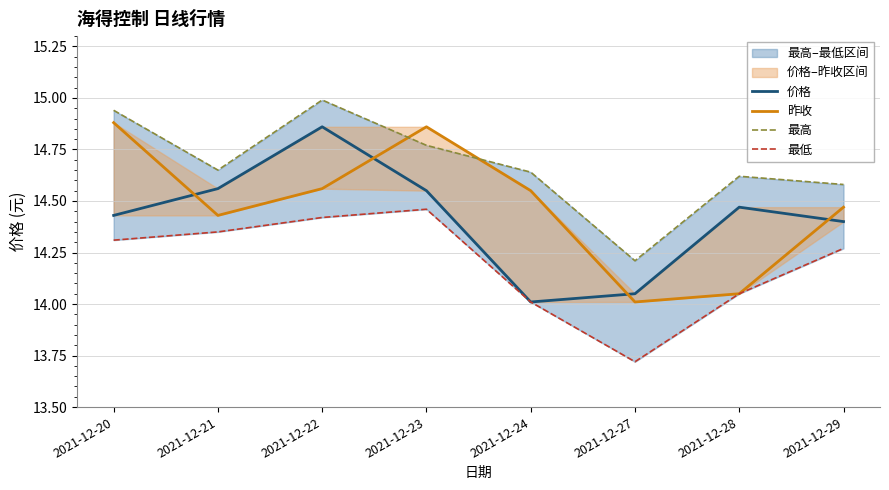

Rank the series by their maximum value, from highest to lowest.

最高, 昨收, 价格, 最低